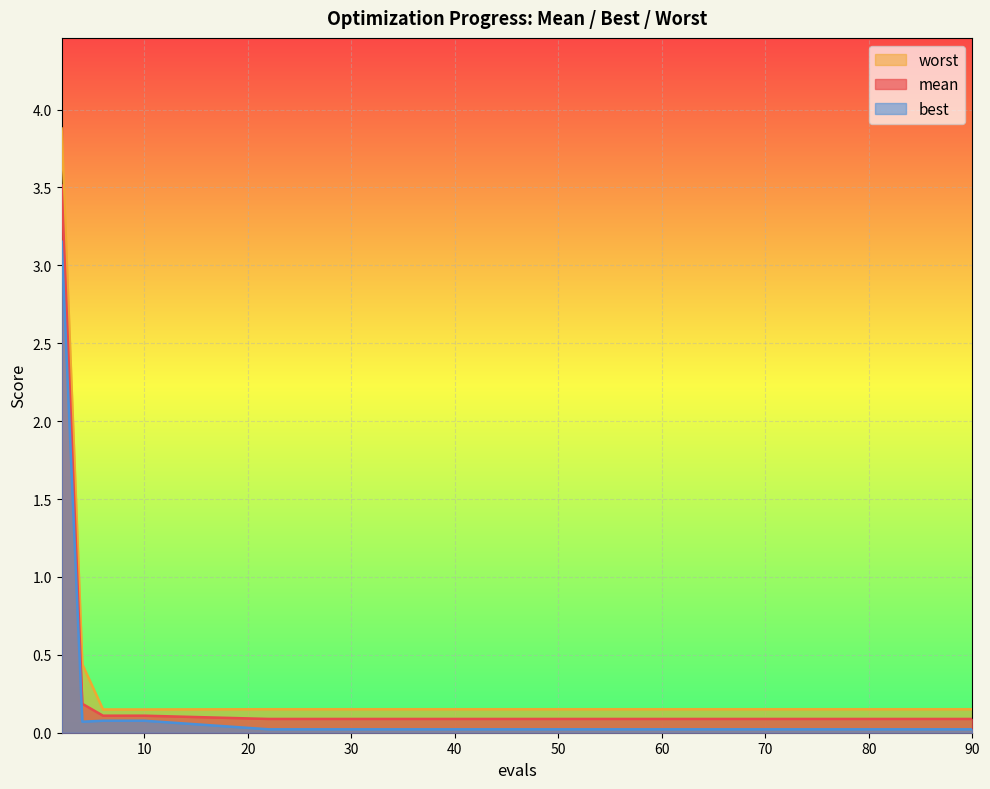

What is the total value across all series at 65?

0.3